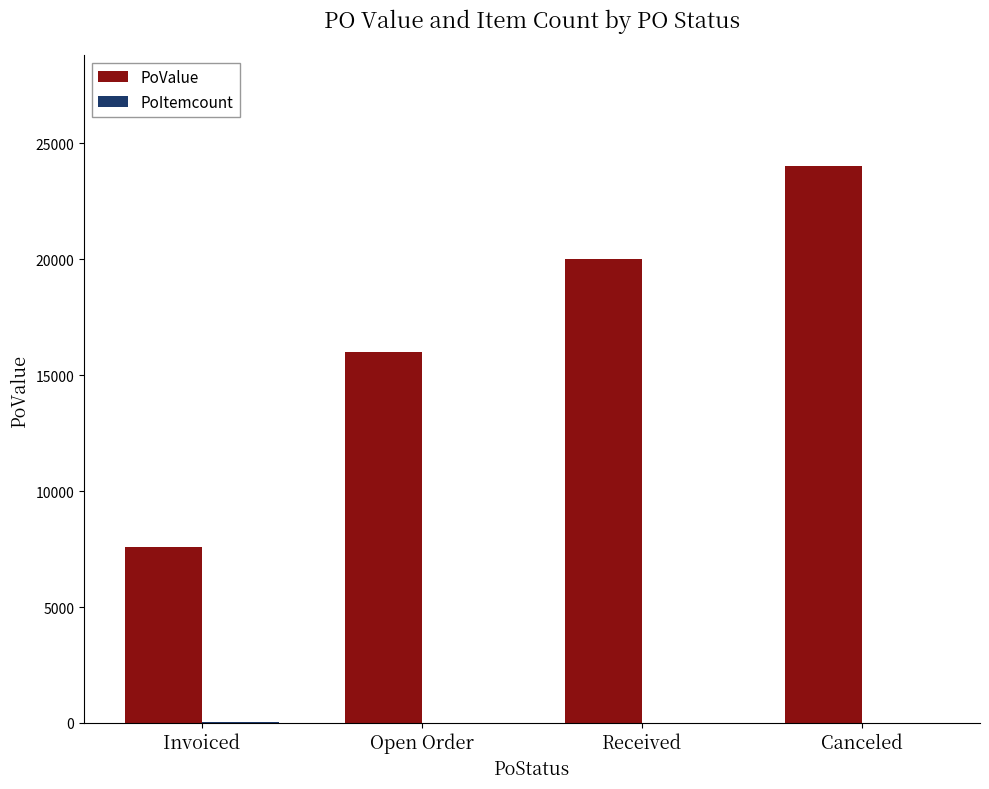

True or false: PoValue has a value of 10506 at Received.

False